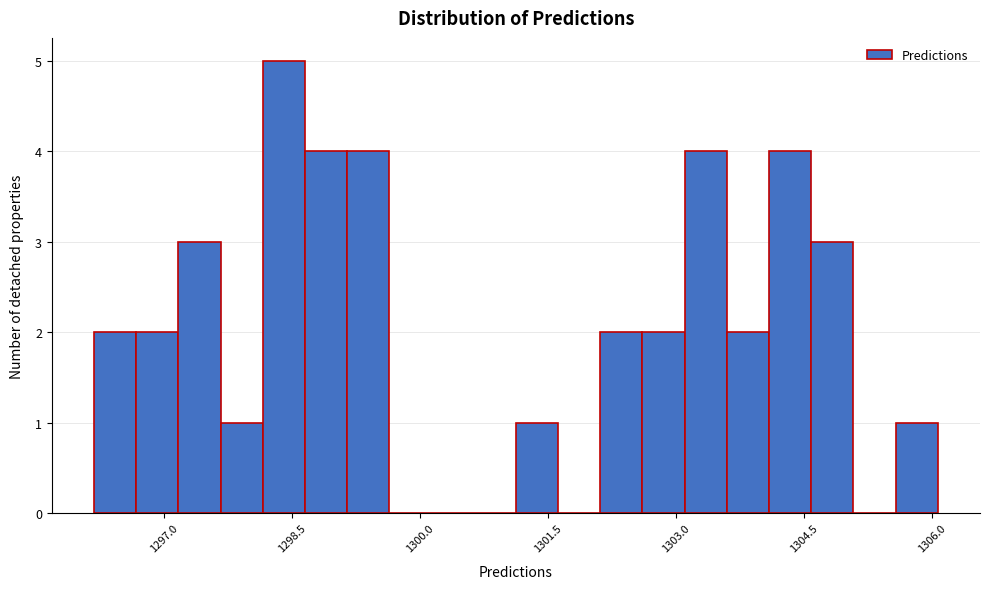

Around what value on the x-axis is the tallest bar? Give the approximate position of its centre, as read against the axis.

1298.4